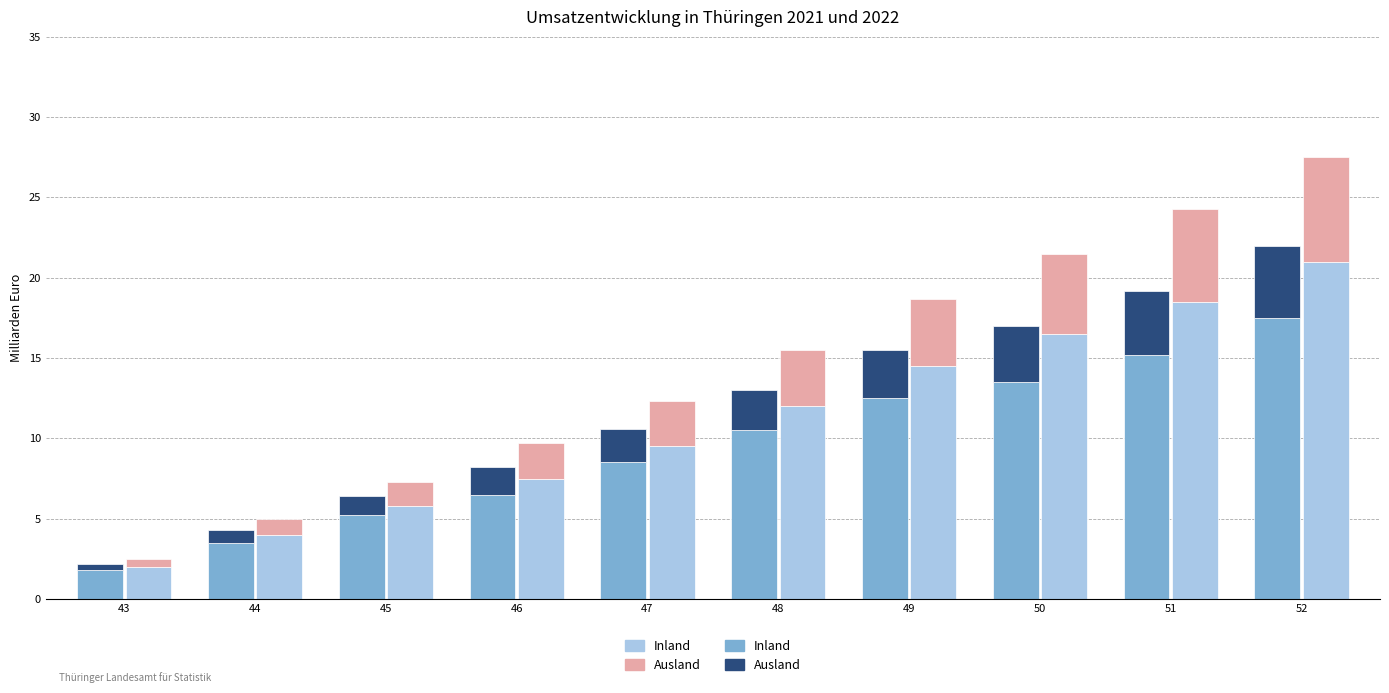

At which category is the sum across all series the highest?

52